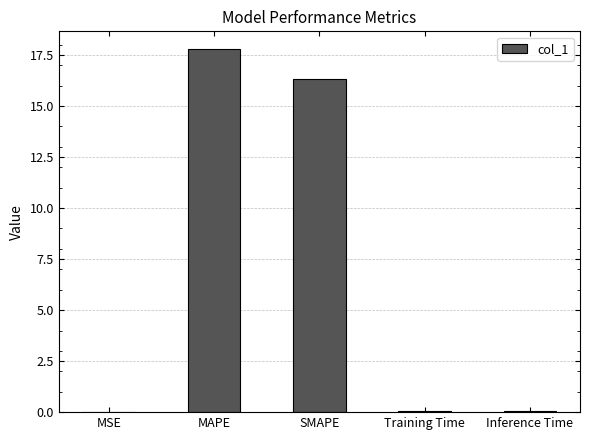

What is the average value?

6.8